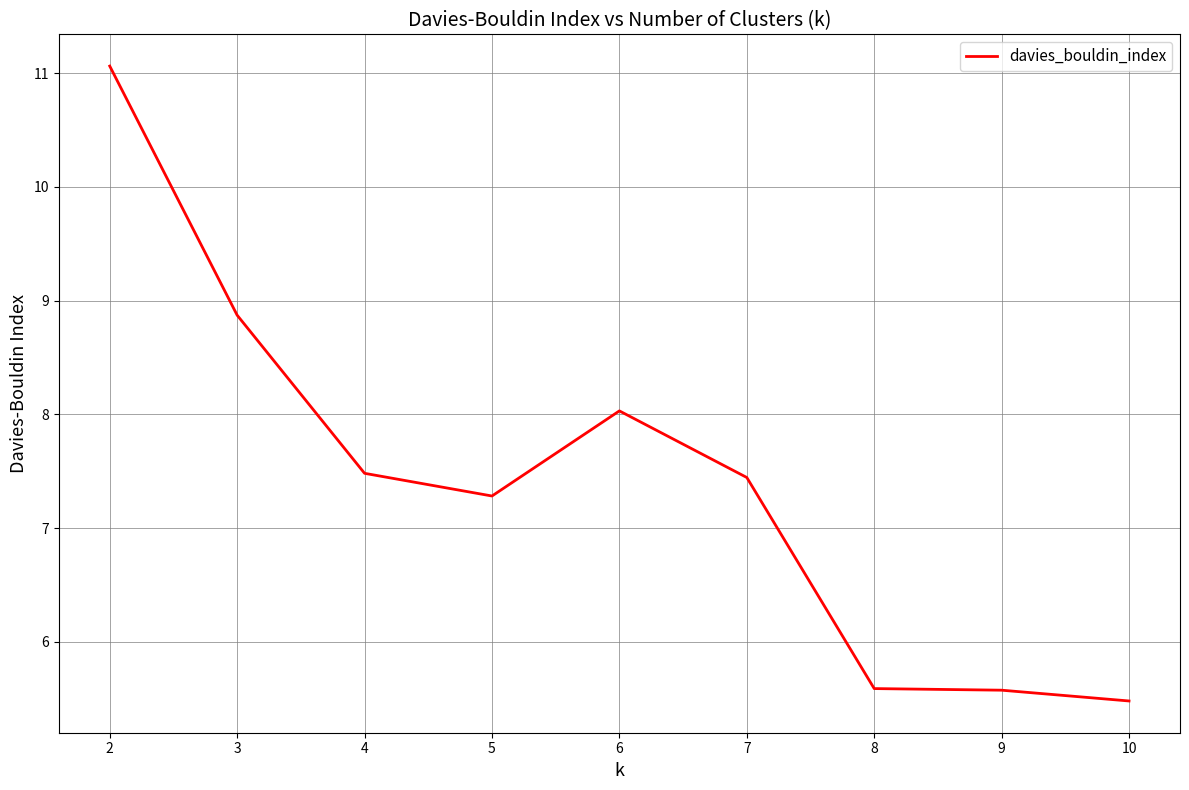

What is the sum of the values at 2 and 5?

18.3